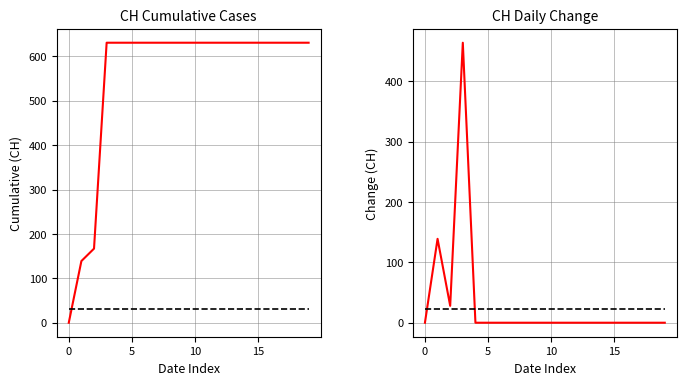

What are all the series names shown in the legend?

CH cumulative, baseline, CH daily change